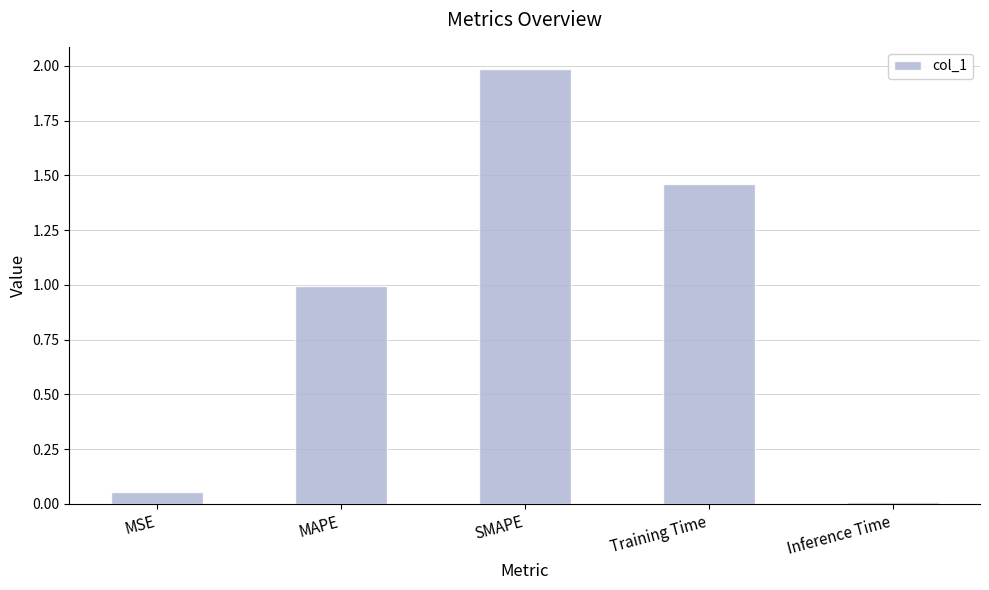

What is the label of the 4th bar from the right?

MAPE